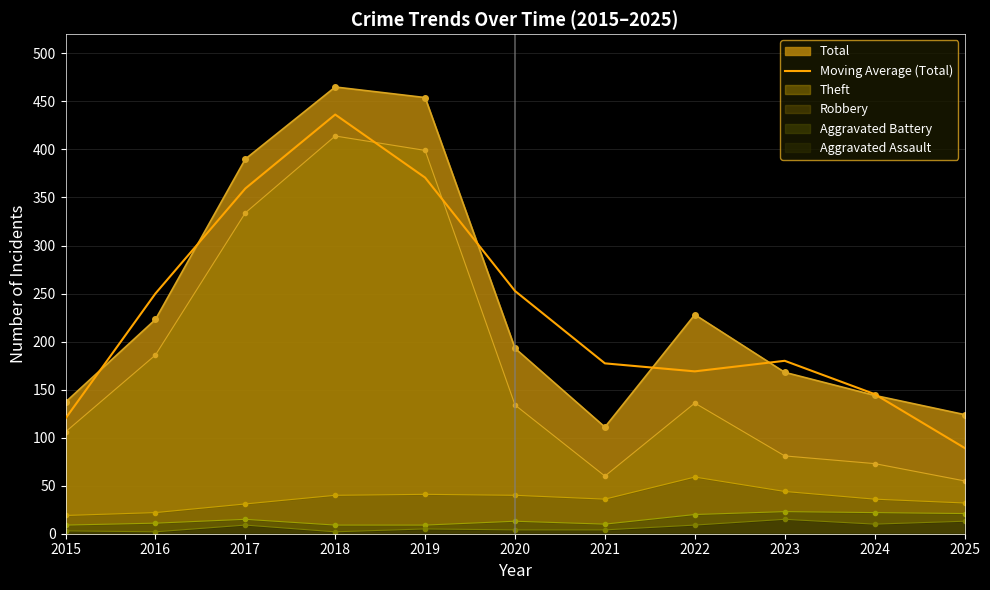

Does the chart display data point markers on the line(s)?

No